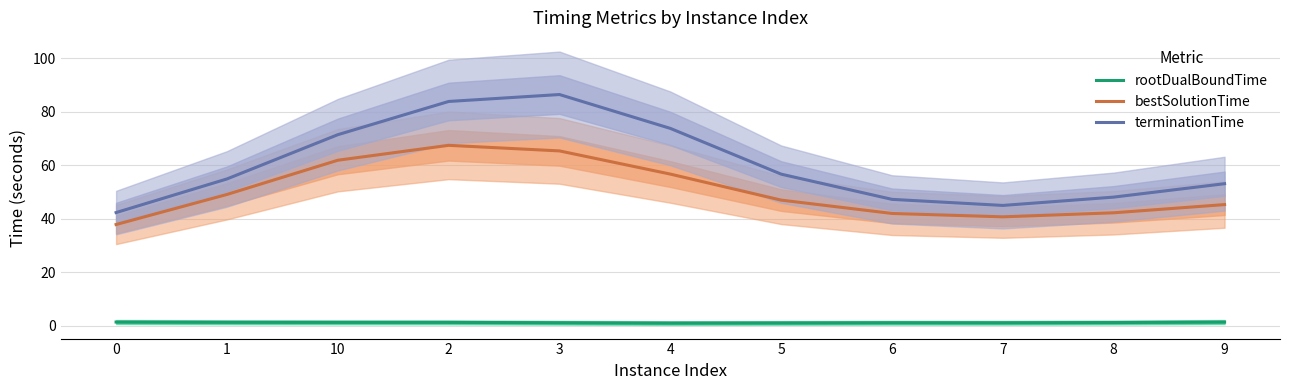

What is the label of the 1st point from the right?

9